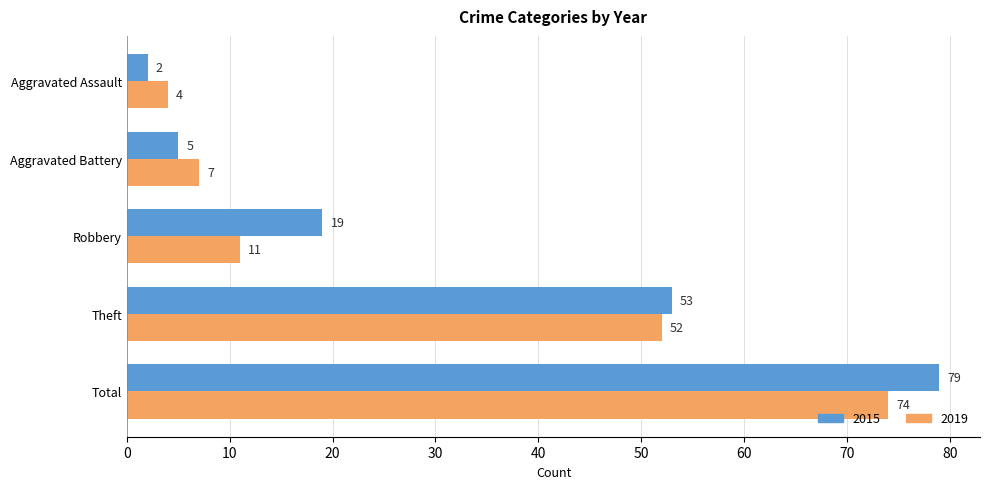

What is the spread (max minus min) of values at Total?

5